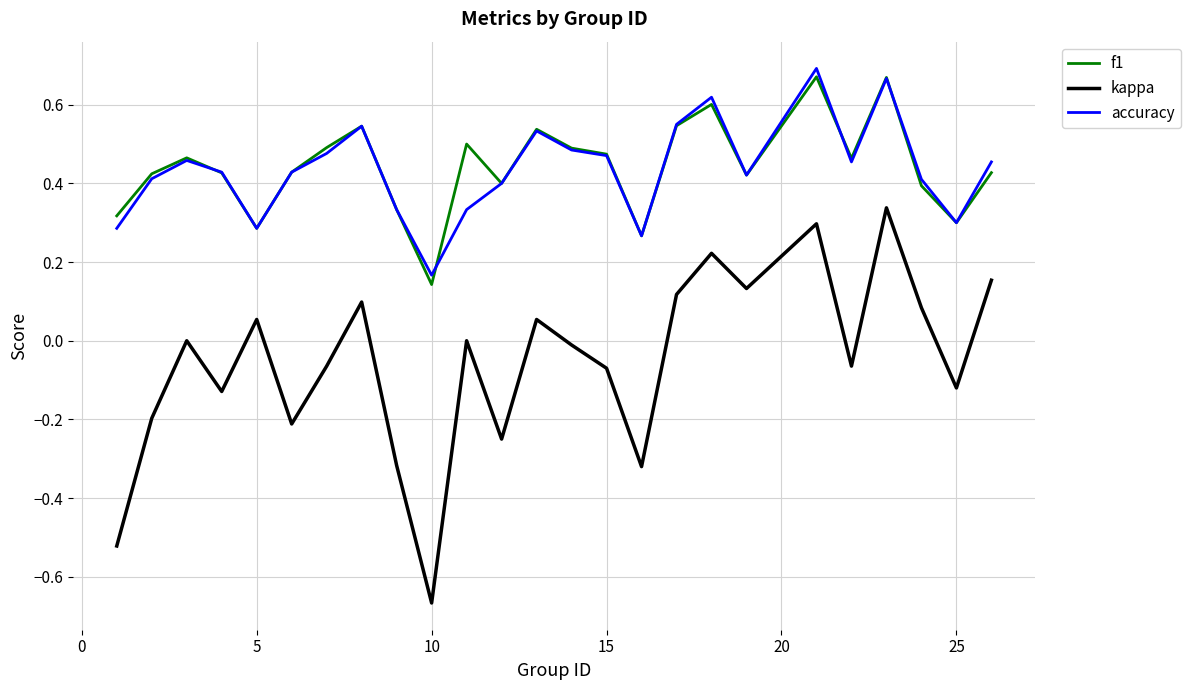

What are all the series names shown in the legend?

f1, kappa, accuracy